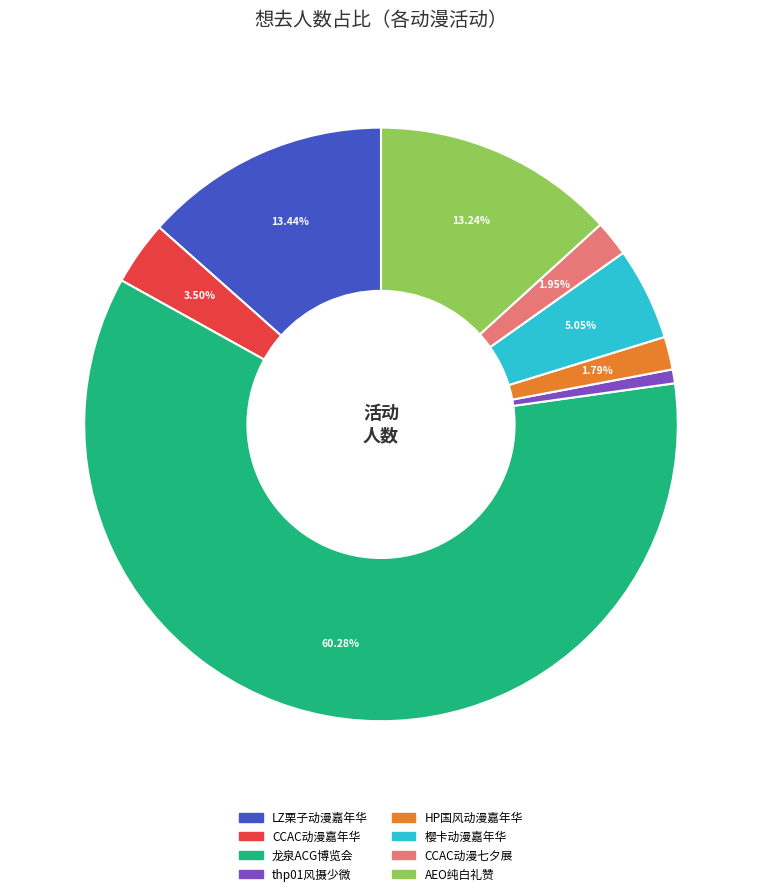

Is there a majority slice in this chart?

Yes